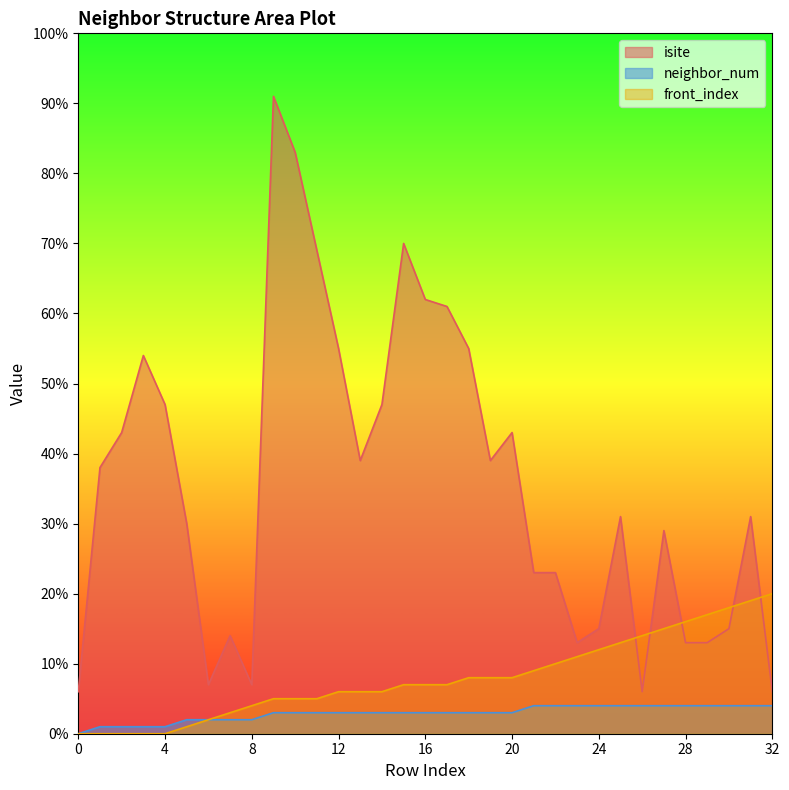

Does the chart display data point markers on the line(s)?

No